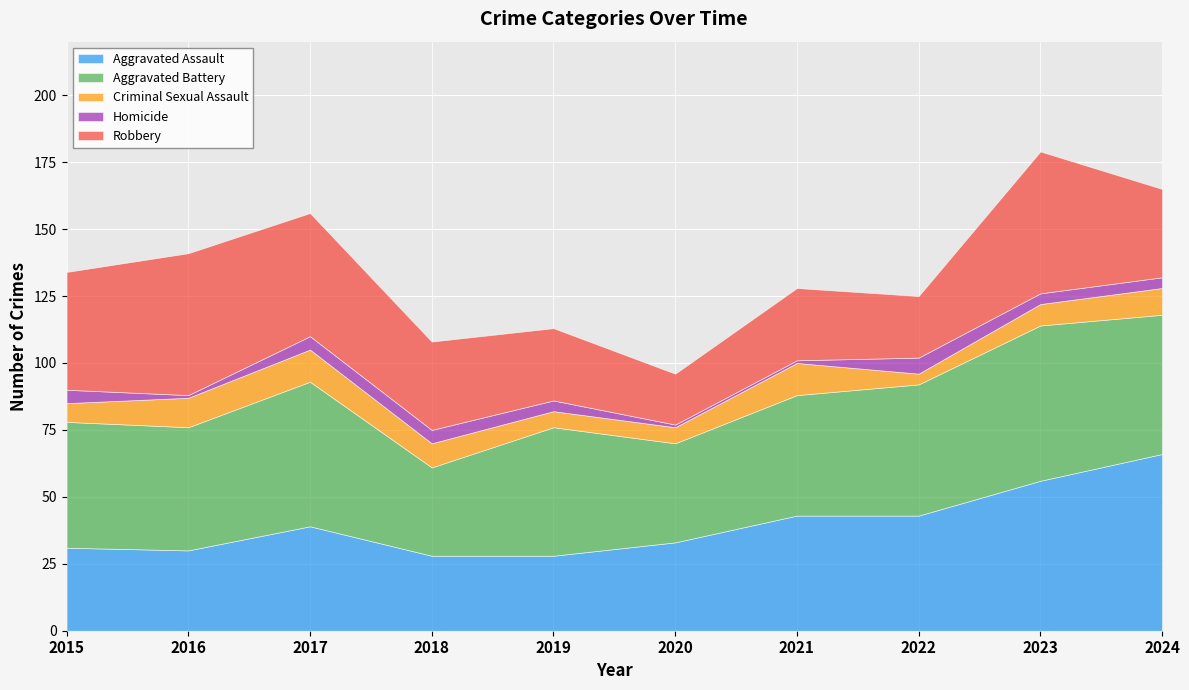

After their last crossing, which series has the higher values: Criminal Sexual Assault or Homicide?

Criminal Sexual Assault